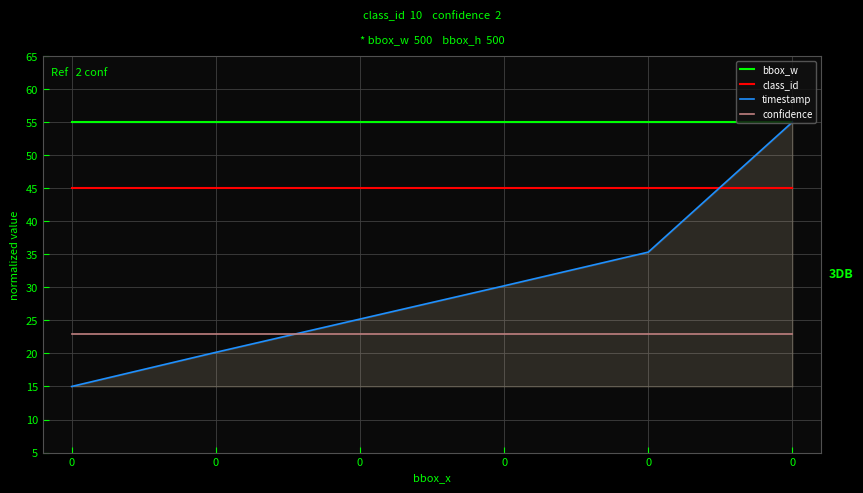

True or false: bbox_w and class_id intersect in this chart.

False